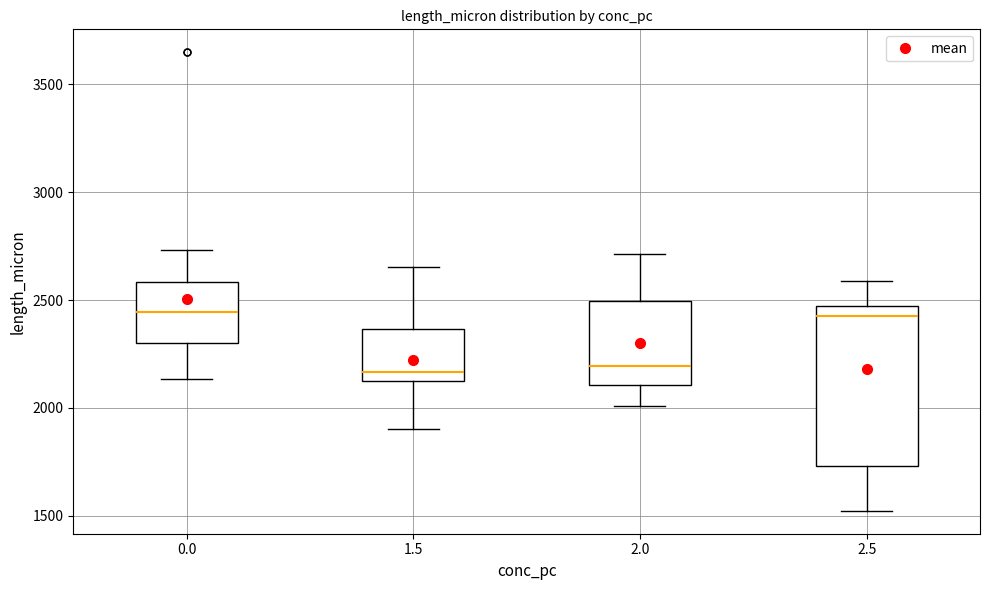

Reading left to right, transcribe this box plot: for each box, give where its median line is, the range the box spans, and where its two whiskers end, as read against the y-axis. The values are not printed on the chart, so give them approximately, as read against the axis.

0.0: median 2450, box 2300 to 2600, whiskers 2150 to 2750
1.5: median 2150 (just above the box's lower edge), box 2150 to 2350, whiskers 1900 to 2650
2.0: median 2200, box 2100 to 2500, whiskers 2000 to 2700
2.5: median 2450 (just below the box's upper edge), box 1750 to 2450, whiskers 1500 to 2600